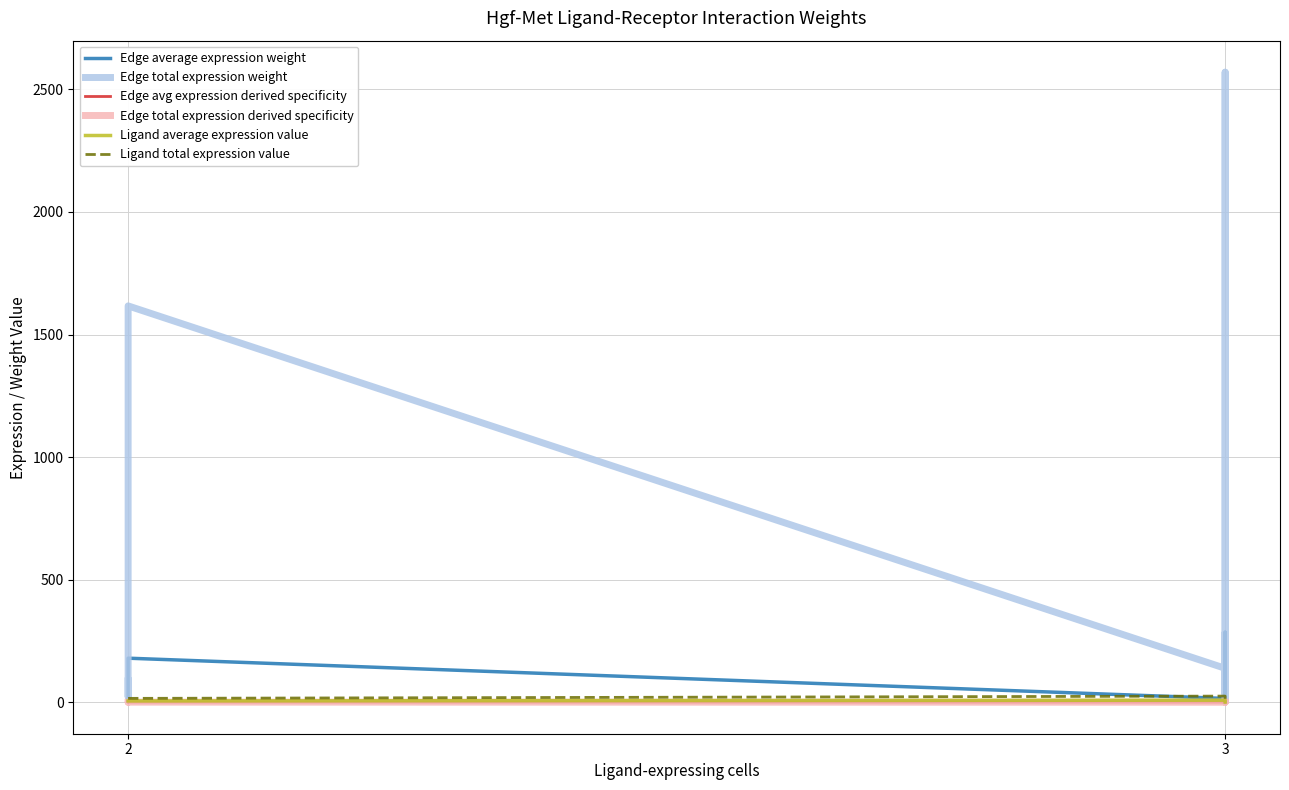

Where does the Edge total expression weight series first go above 87?

2